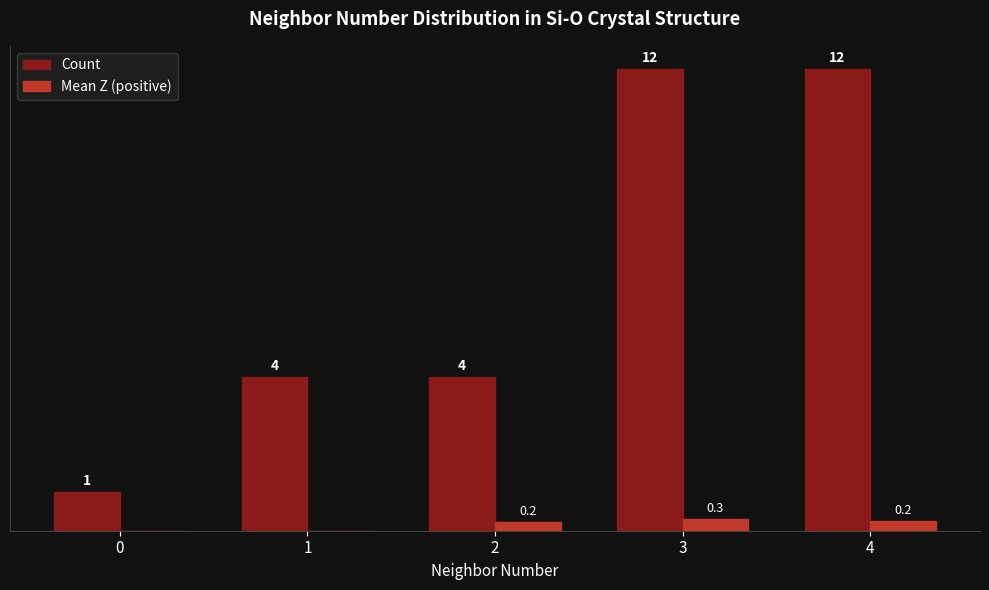

Which series changed the most between 2 and 4?

Count